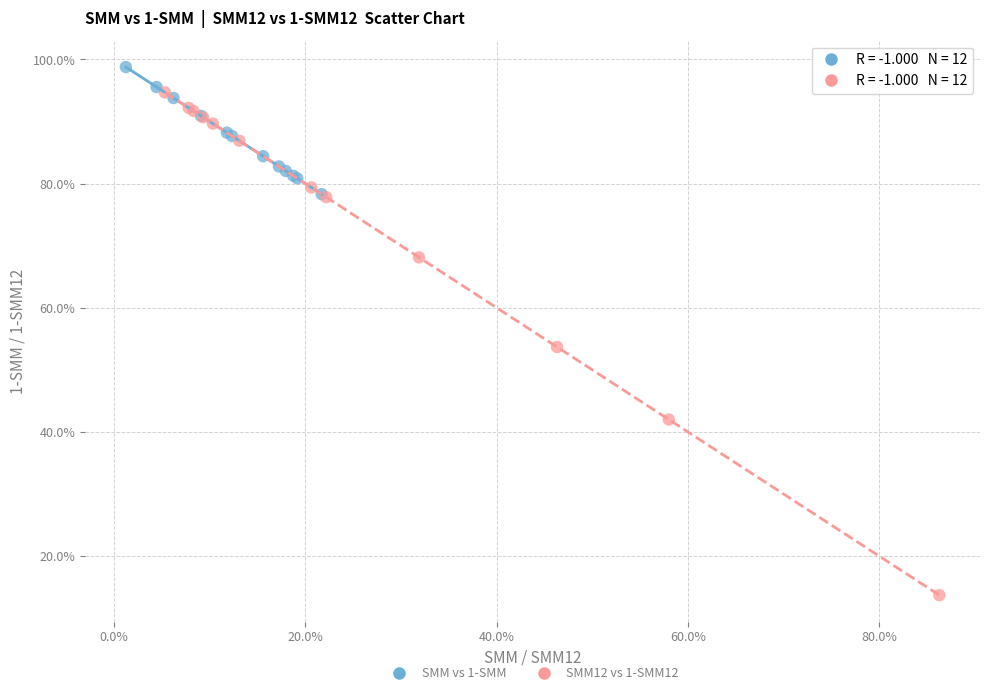

Which series reaches the maximum Y coordinate?

SMM vs 1-SMM